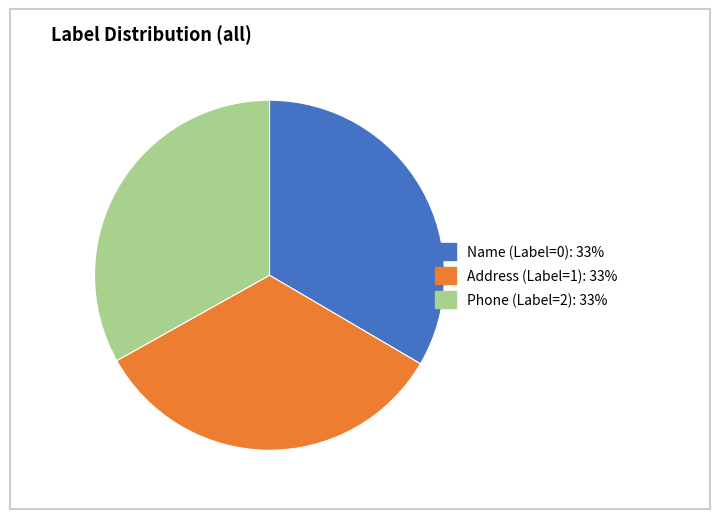

Is Name (Label=0): 33% the majority of the pie?

No